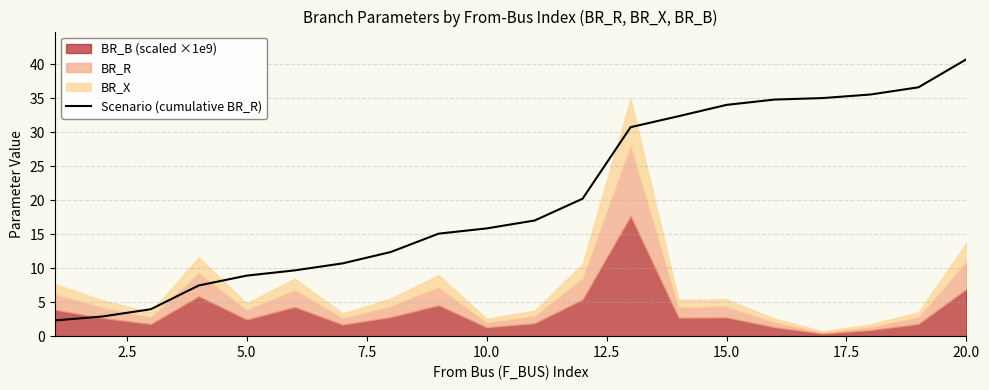

True or false: Scenario (cumulative BR_R) has a value of 40.7 at 20.0.

True